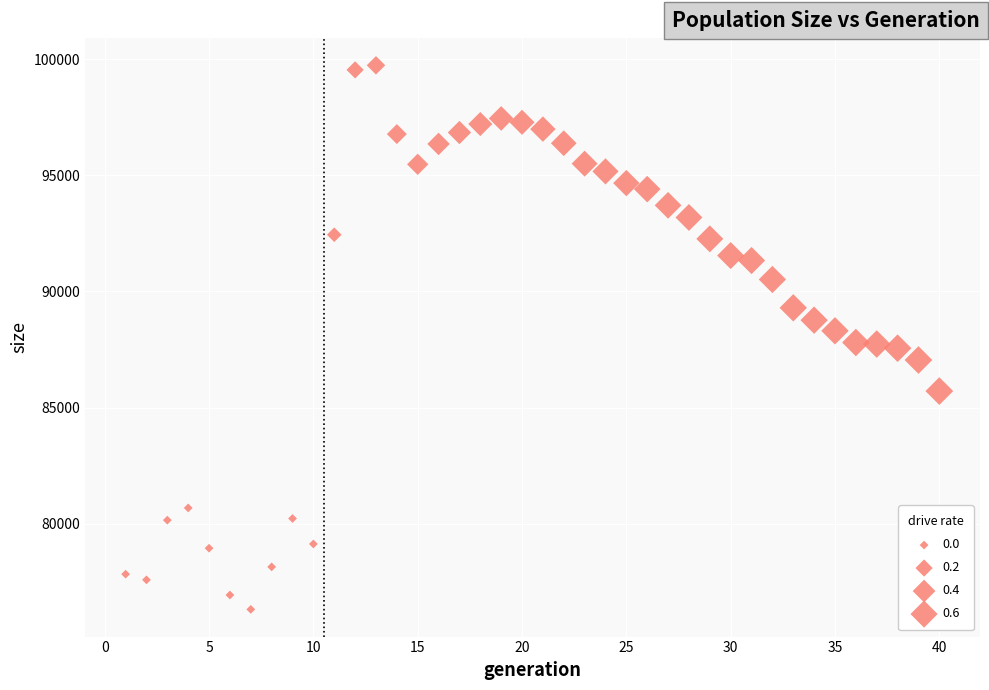

What is the range of Y values (max minus min)?

23426